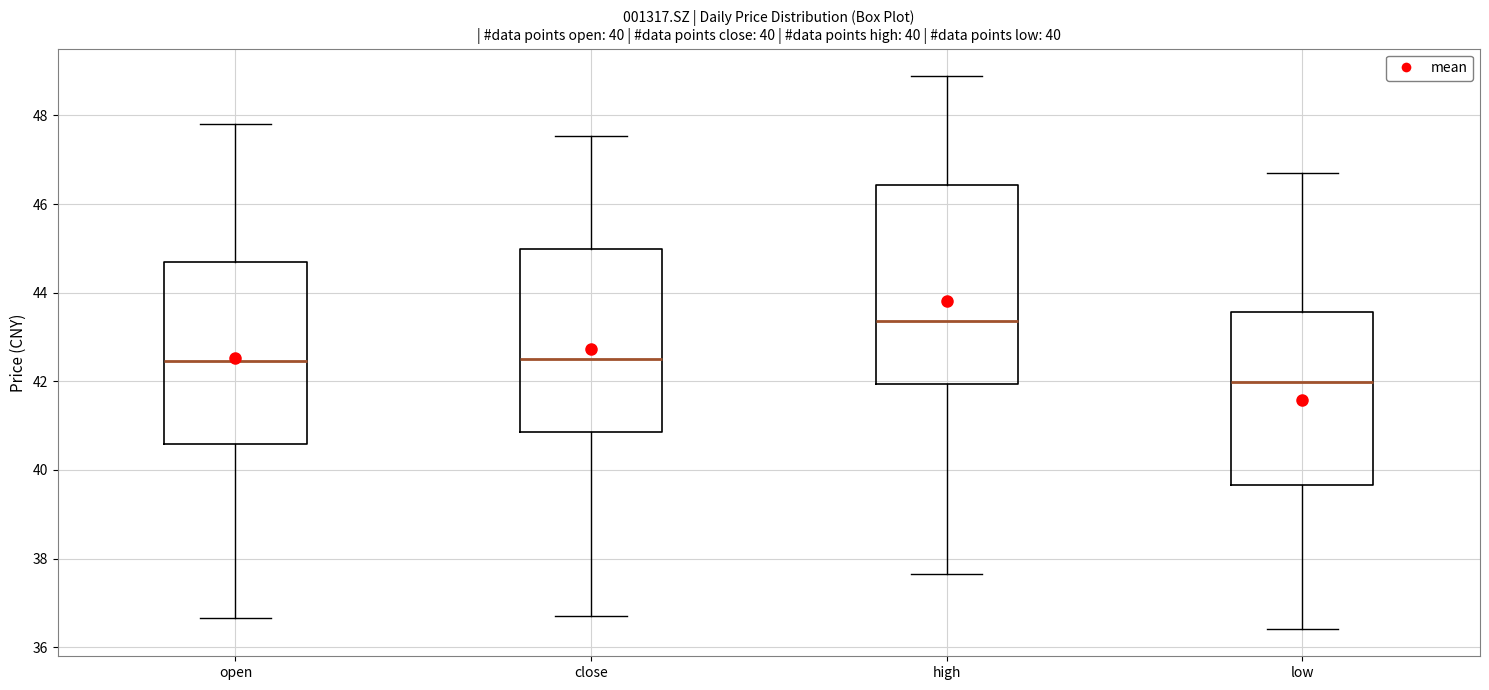

Comparing the boxes themselves (not the whiskers), which one is the tallest?

high